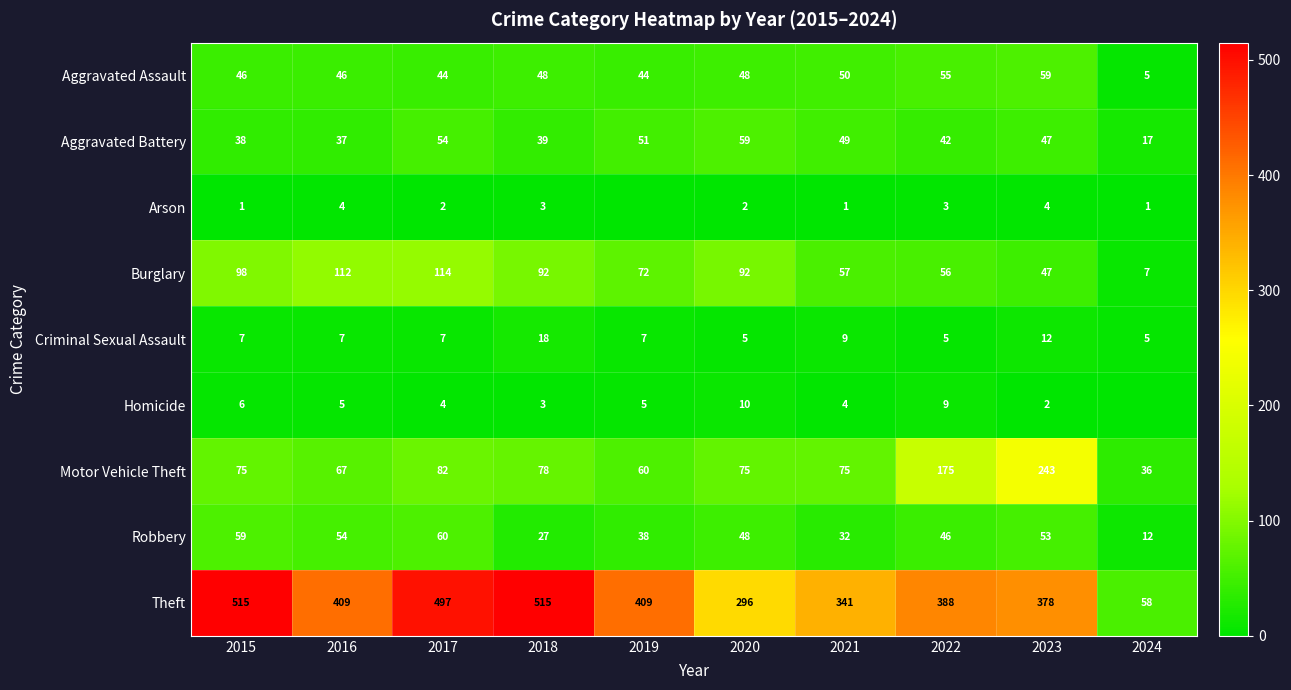

What is the difference between the Theft values at 2021 and 2016?

68